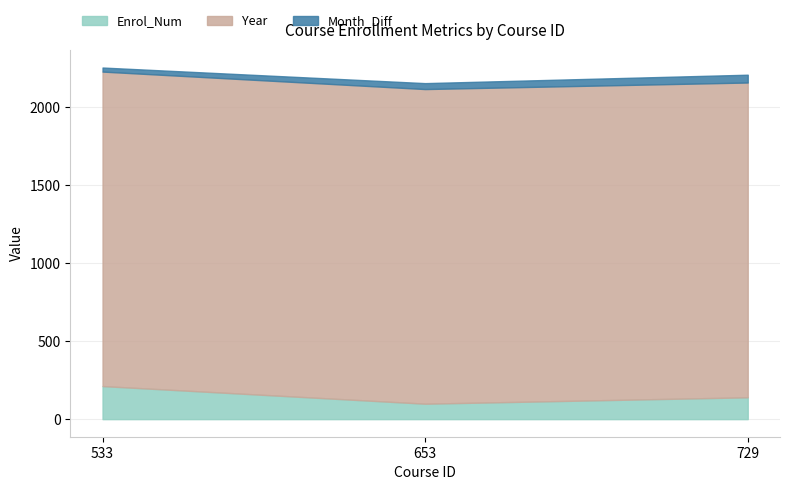

What is the spread (max minus min) of values at 729?

1968